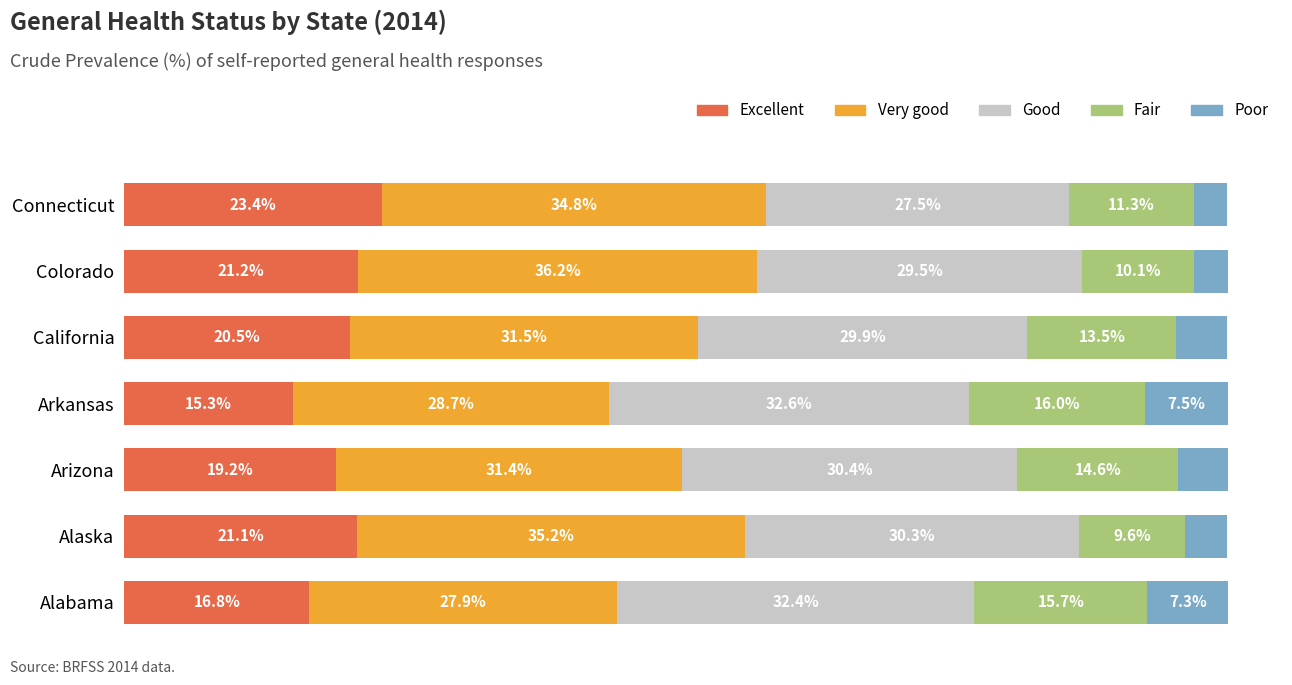

Which category has the lowest value in the Excellent series?

Arkansas